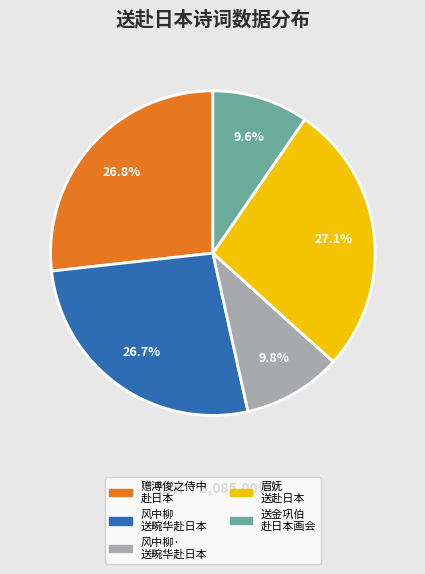

Is there a majority slice in this chart?

No